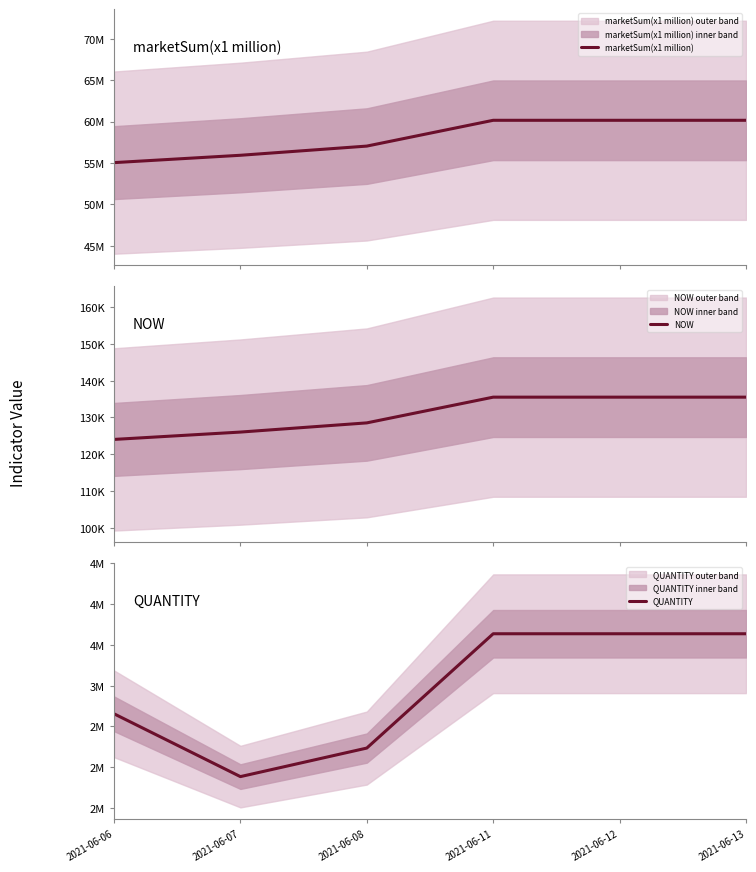

List the series in order of their peak value, highest first.

marketSum(x1 million), QUANTITY, NOW